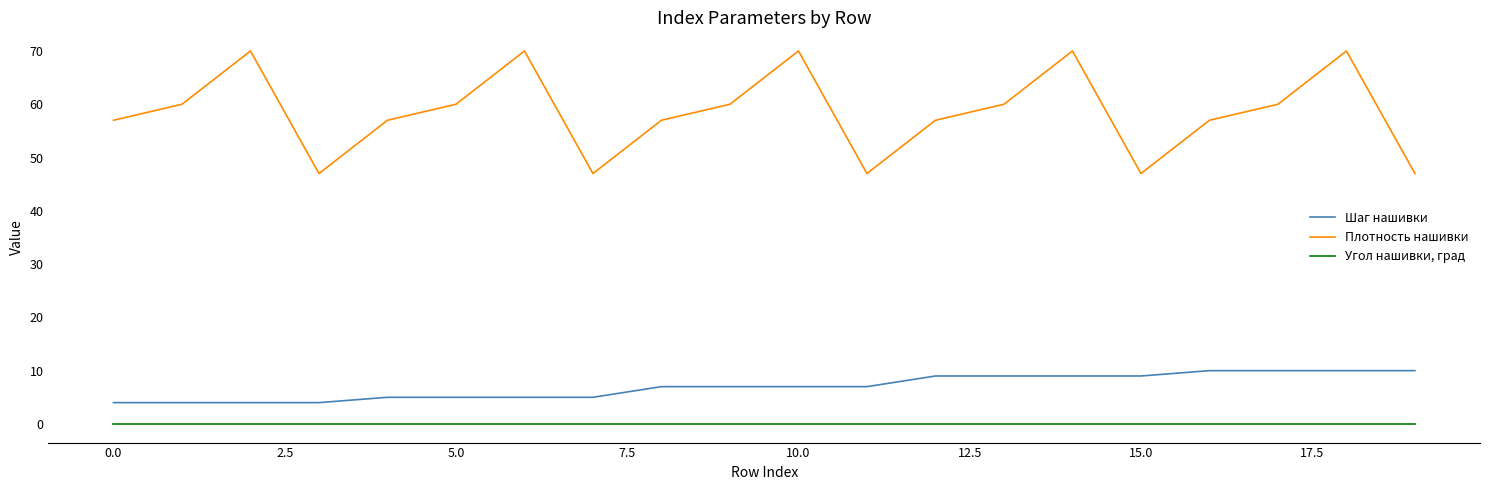

What is the difference between the second highest and minimum values in the Плотность нашивки series?

23